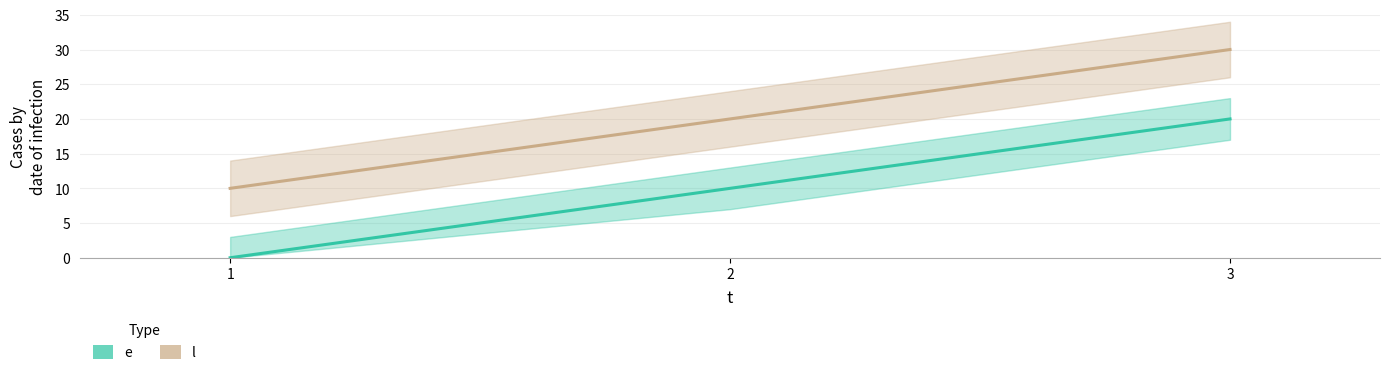

Reading right to left, list all the values displayed in this chart.

e: 3=20	2=10	1=0
l: 3=30	2=20	1=10